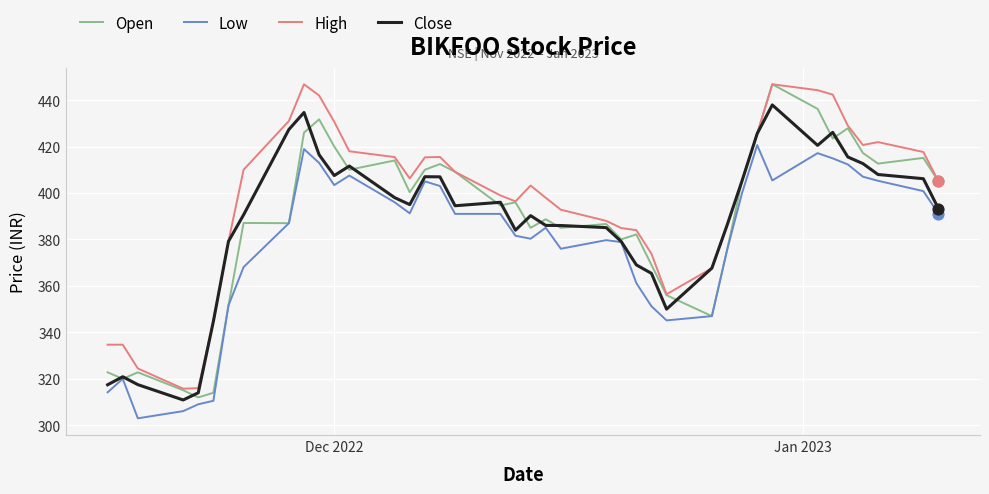

Which series has the largest total across all categories?

High